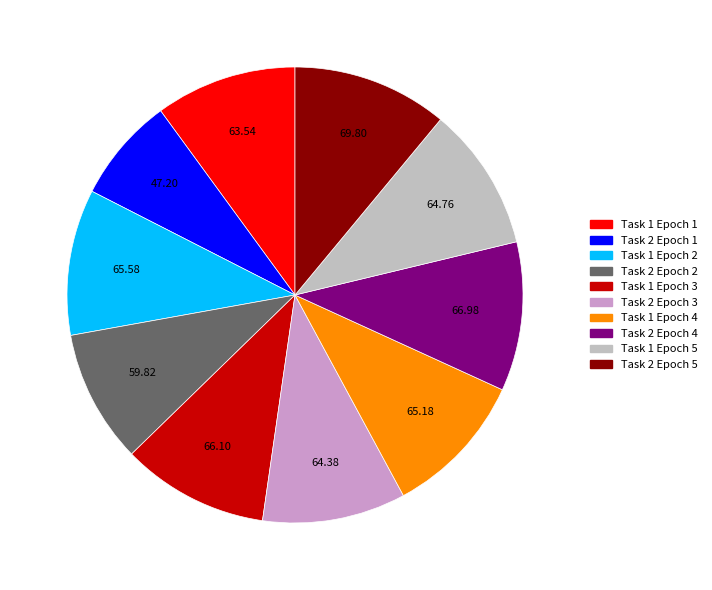

Count the number of slices in the pie.

10